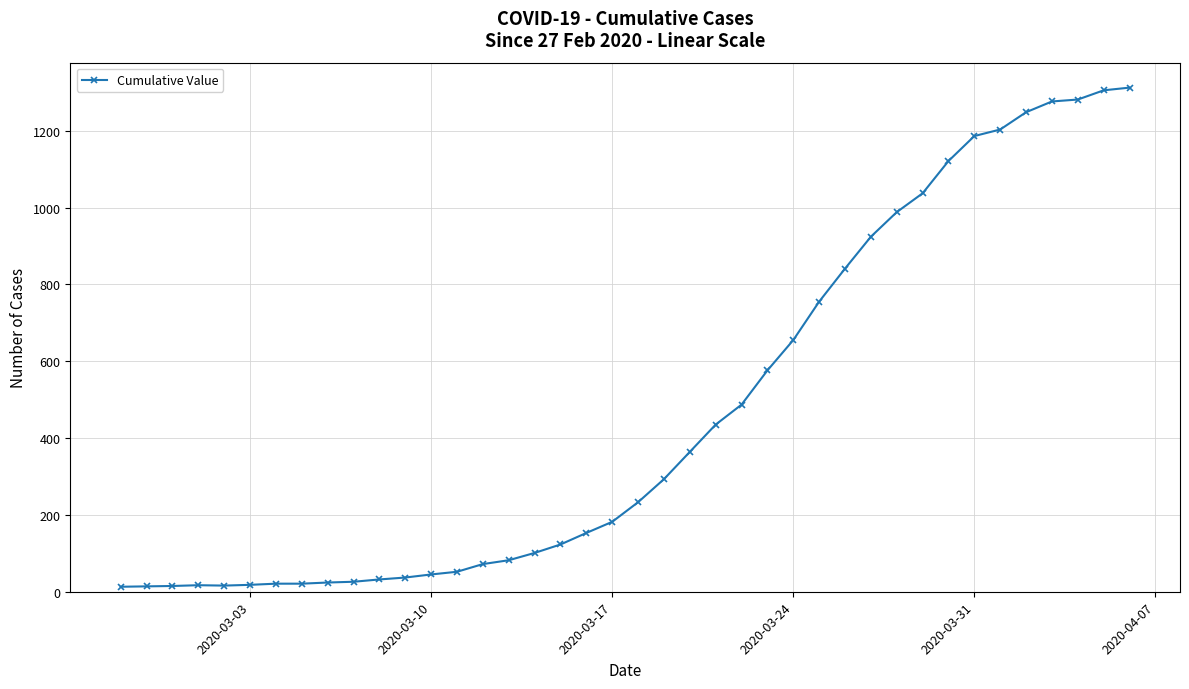

What is the difference between the maximum and second lowest values?

1298